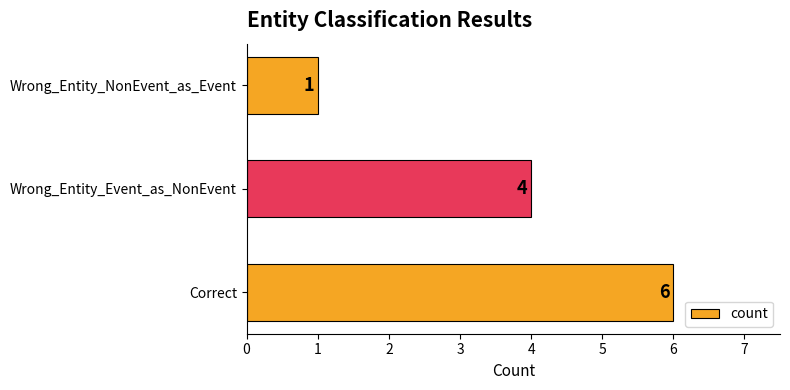

Between Wrong_Entity_NonEvent_as_Event and Correct, which is larger?

Correct